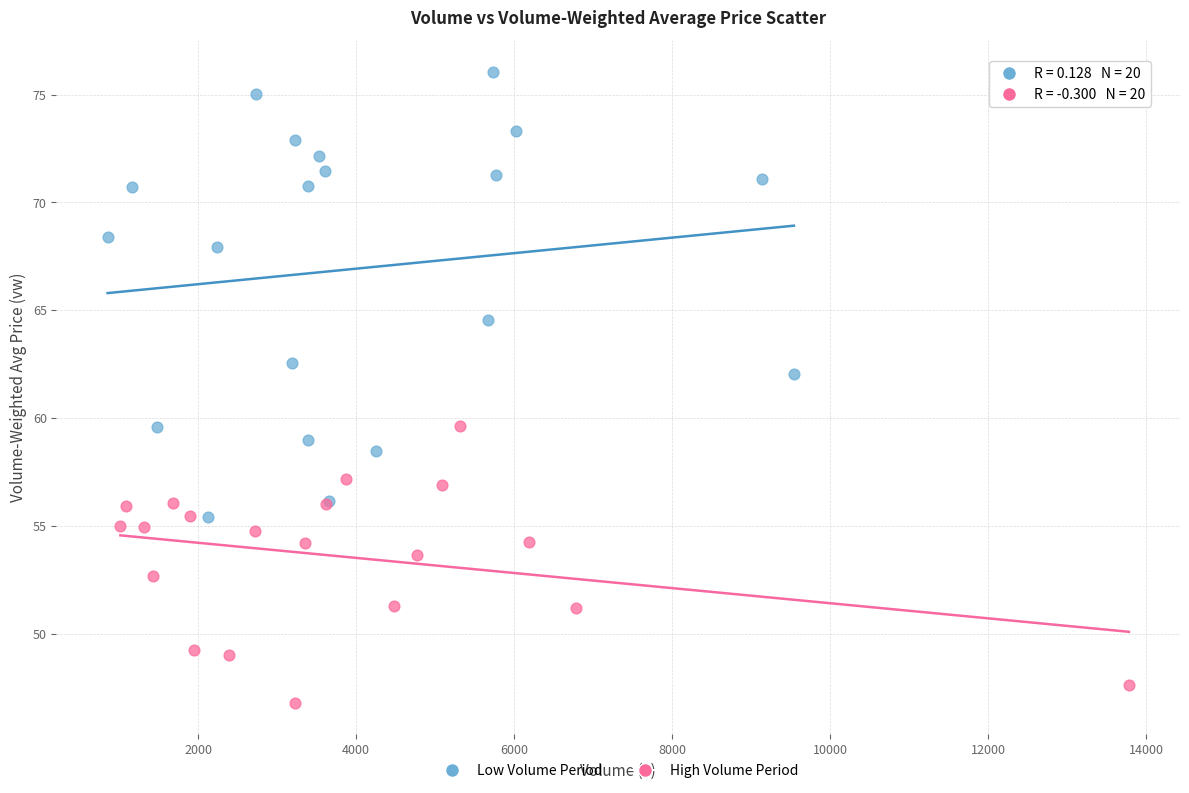

Which series contains the highest Y value?

Low Volume Period